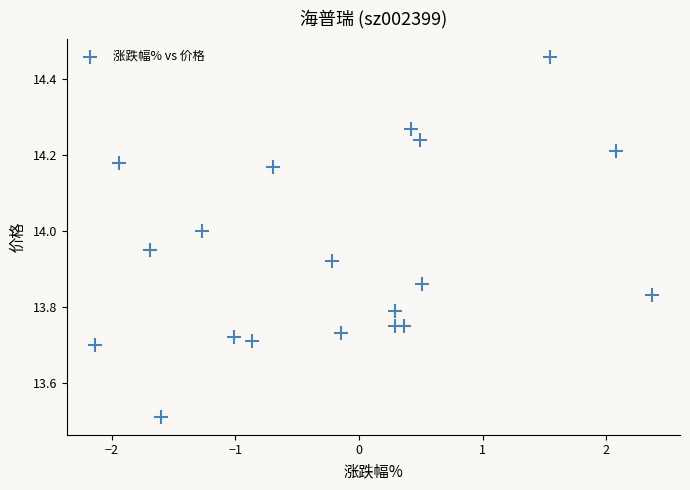

What Y value in the scatter plot is closest to 13?

13.5